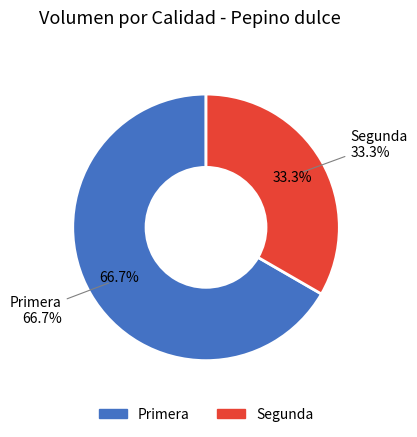

Is Segunda the majority of the pie?

No